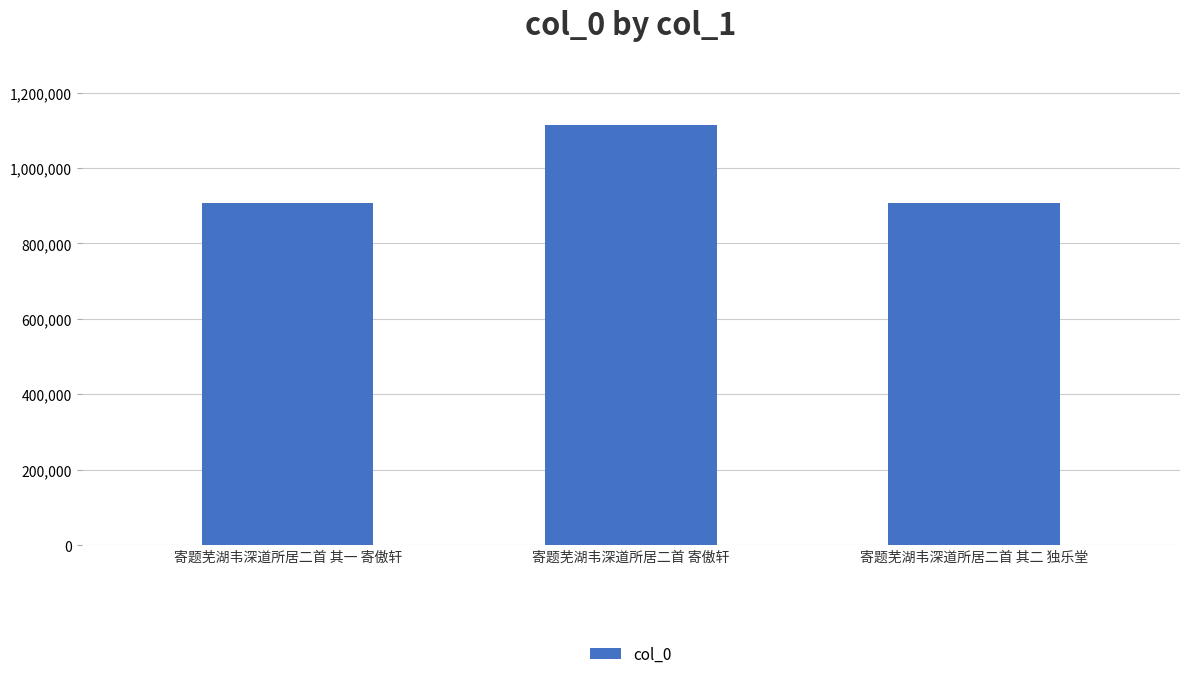

Where is the data nearest to the value 1010348?

寄题芜湖韦深道所居二首 其一 寄傲轩